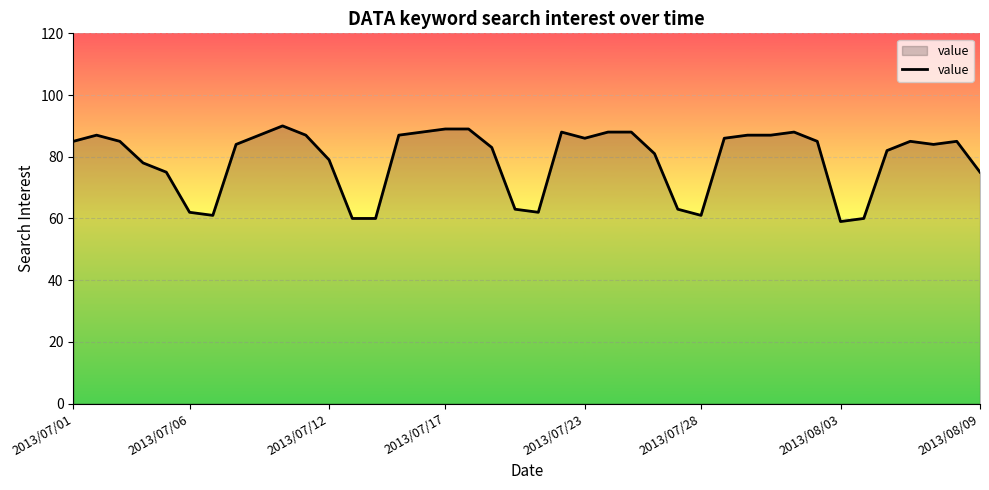

What is the maximum value shown in the chart?

90